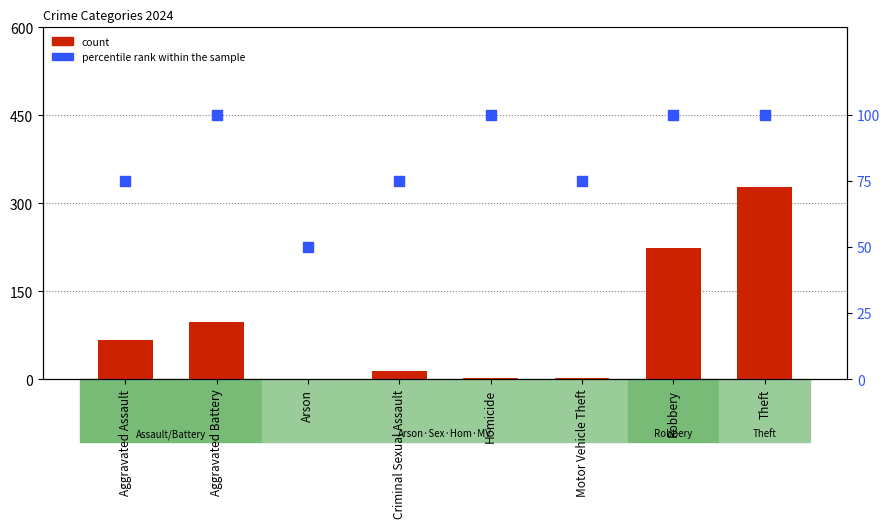

What are all the series names shown in the legend?

count, percentile rank within the sample